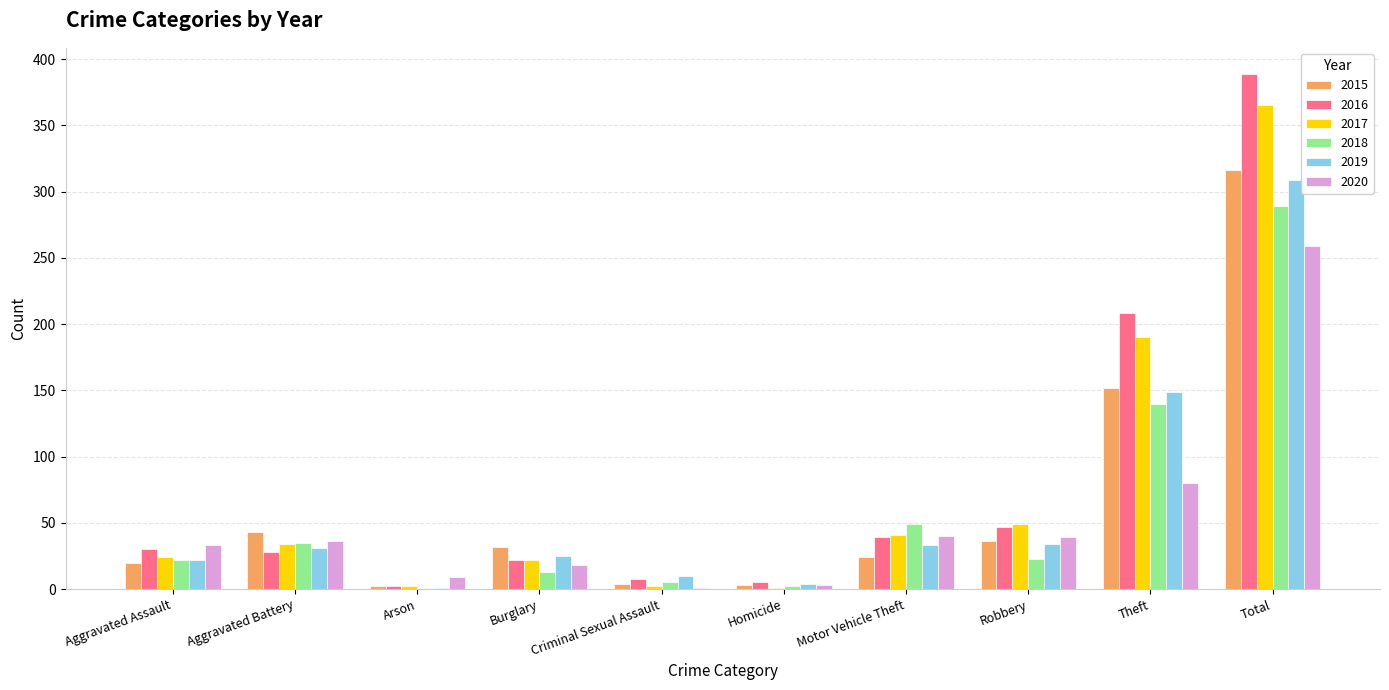

What is the maximum value for 2020?

259